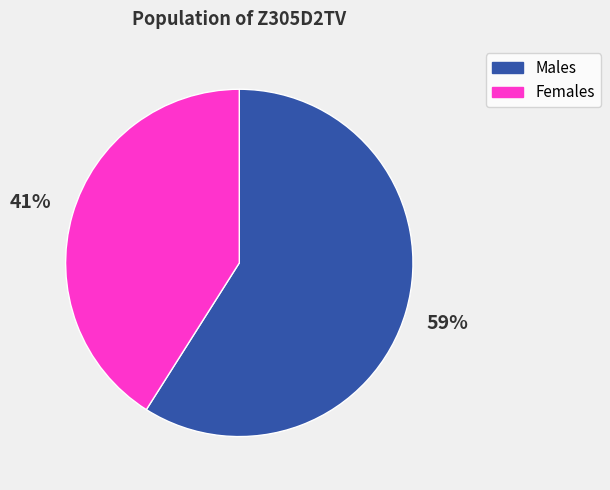

True or false: Females accounts for 53% of the total.

False